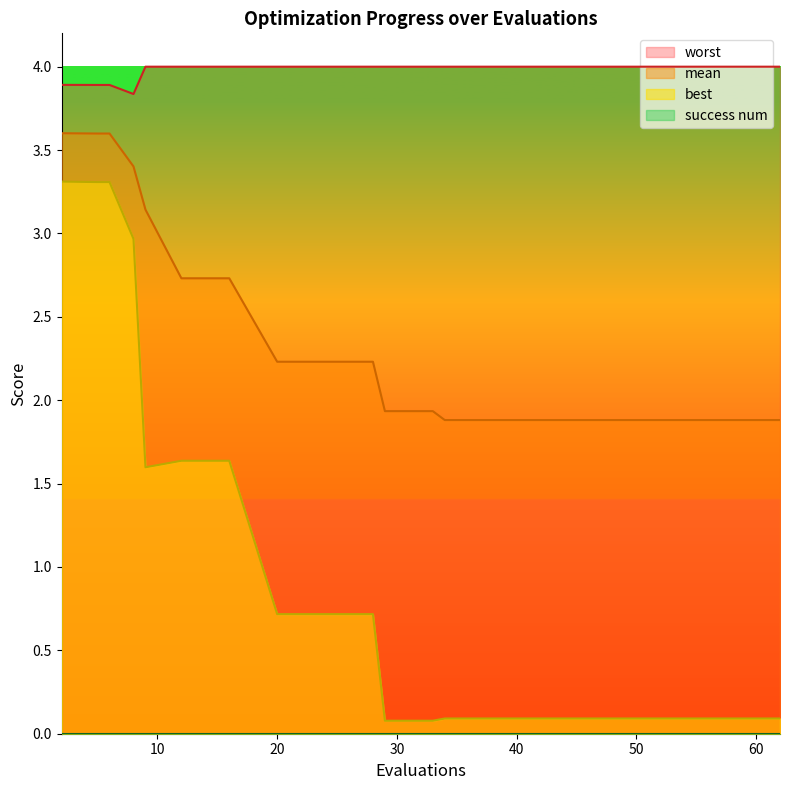

Which series has the largest total across all categories?

worst